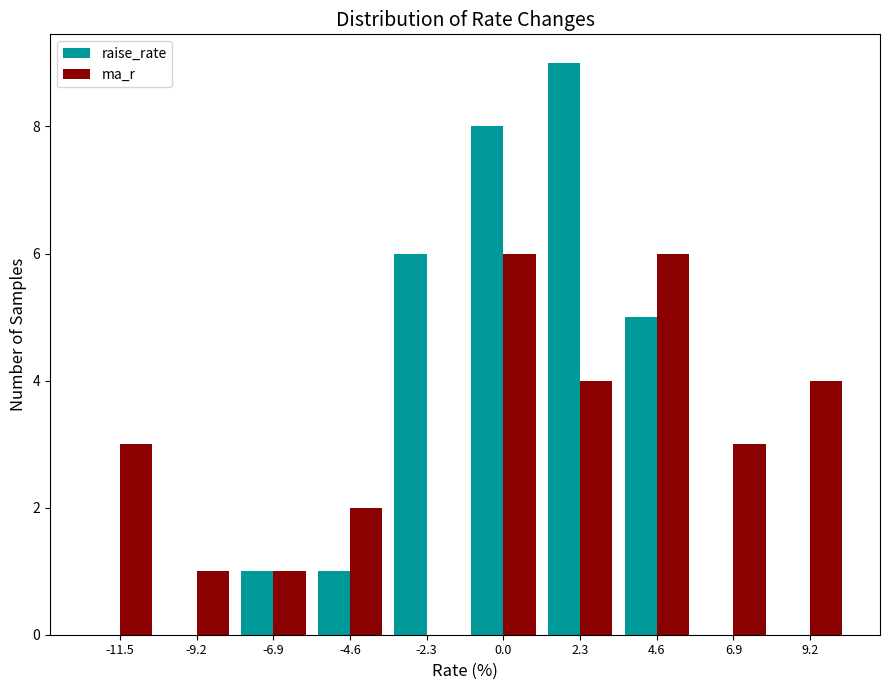

What is the height of the ma_r bar covering 3.5 to 6.0 on the x-axis? Neither the bar edges nor the heights are printed on the chart, so give them approximately, as read against the axes.

6